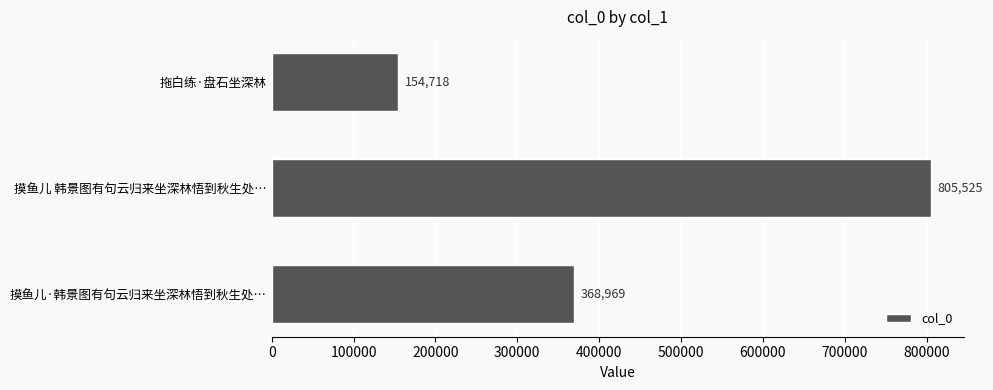

Is it true that the value at 摸鱼儿·韩景图有句云归来坐深林悟到秋生处… is 112153?

False